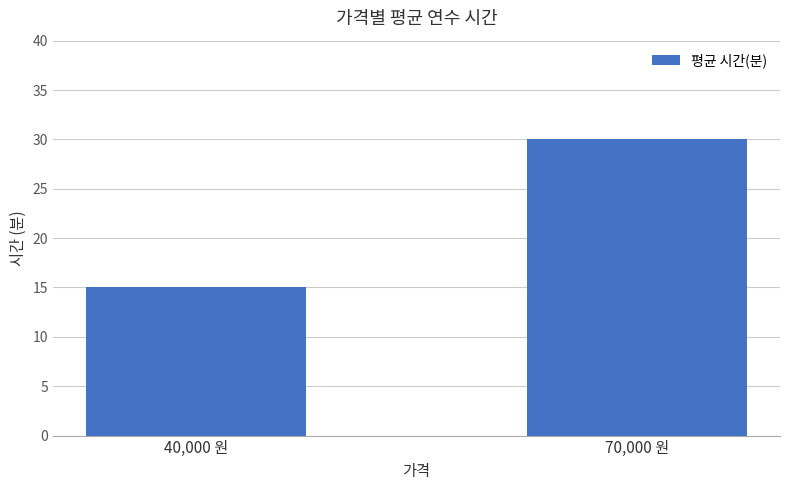

Reading left to right, extract all data points from this chart.

40,000 원=15	70,000 원=30